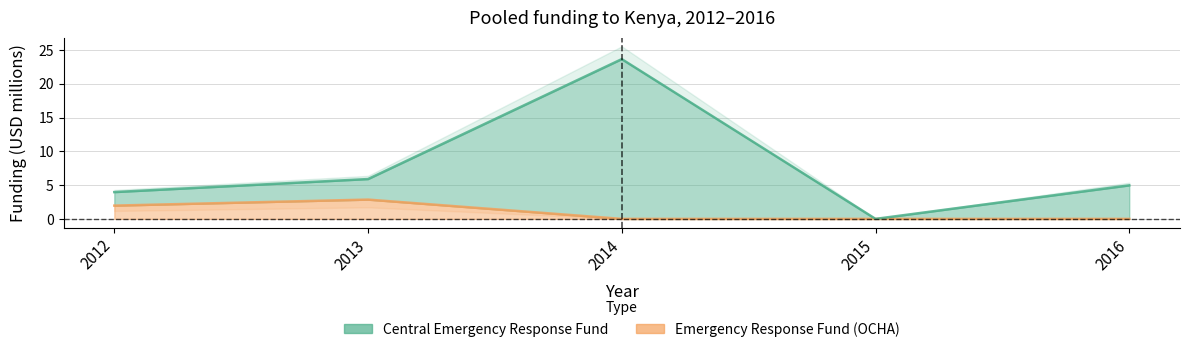

Where is the first local minimum for Central Emergency Response Fund?

2015